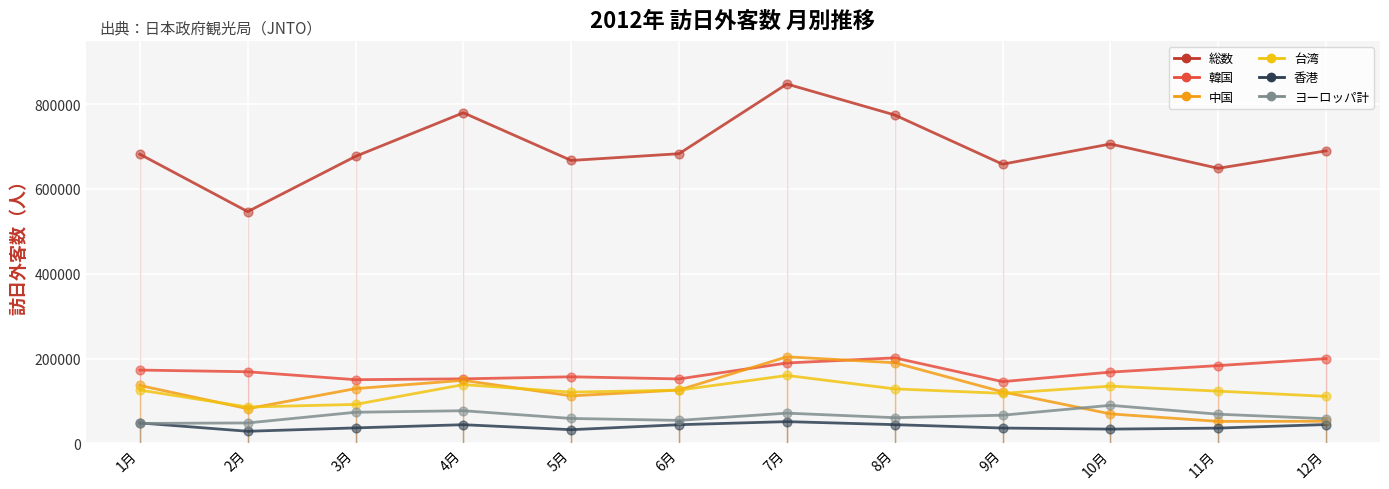

Which series contains the highest Y value?

総数